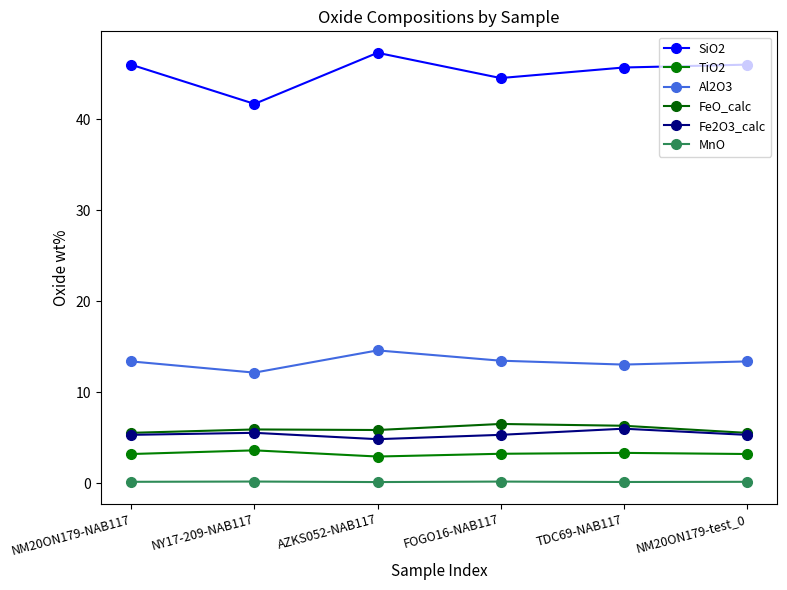

Reading left to right, list all the values displayed in this chart.

SiO2: 46.0	41.7	47.3	44.5	45.7	46.0
TiO2: 3.2	3.6	3.0	3.3	3.4	3.2
Al2O3: 13.4	12.2	14.6	13.5	13.1	13.4
FeO_calc: 5.6	5.9	5.9	6.5	6.3	5.6
Fe2O3_calc: 5.3	5.6	4.9	5.3	6.0	5.3
MnO: 0.2	0.2	0.1	0.2	0.2	0.2